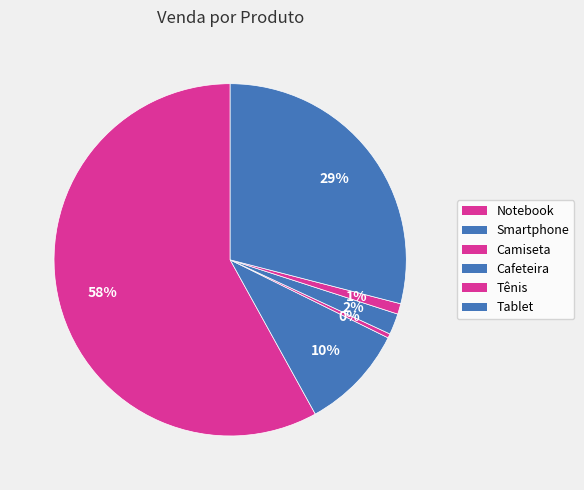

Count the number of slices in the pie.

6